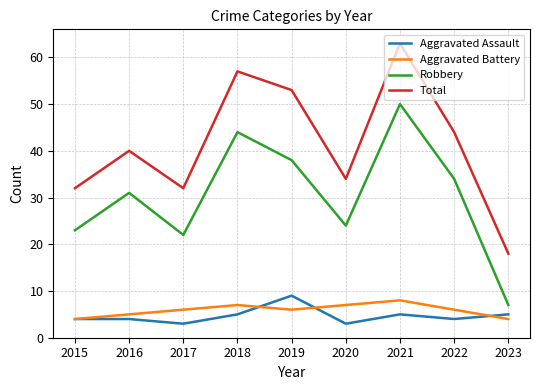

List the labels in order of Robbery value, smallest first.

2023, 2017, 2015, 2020, 2016, 2022, 2019, 2018, 2021